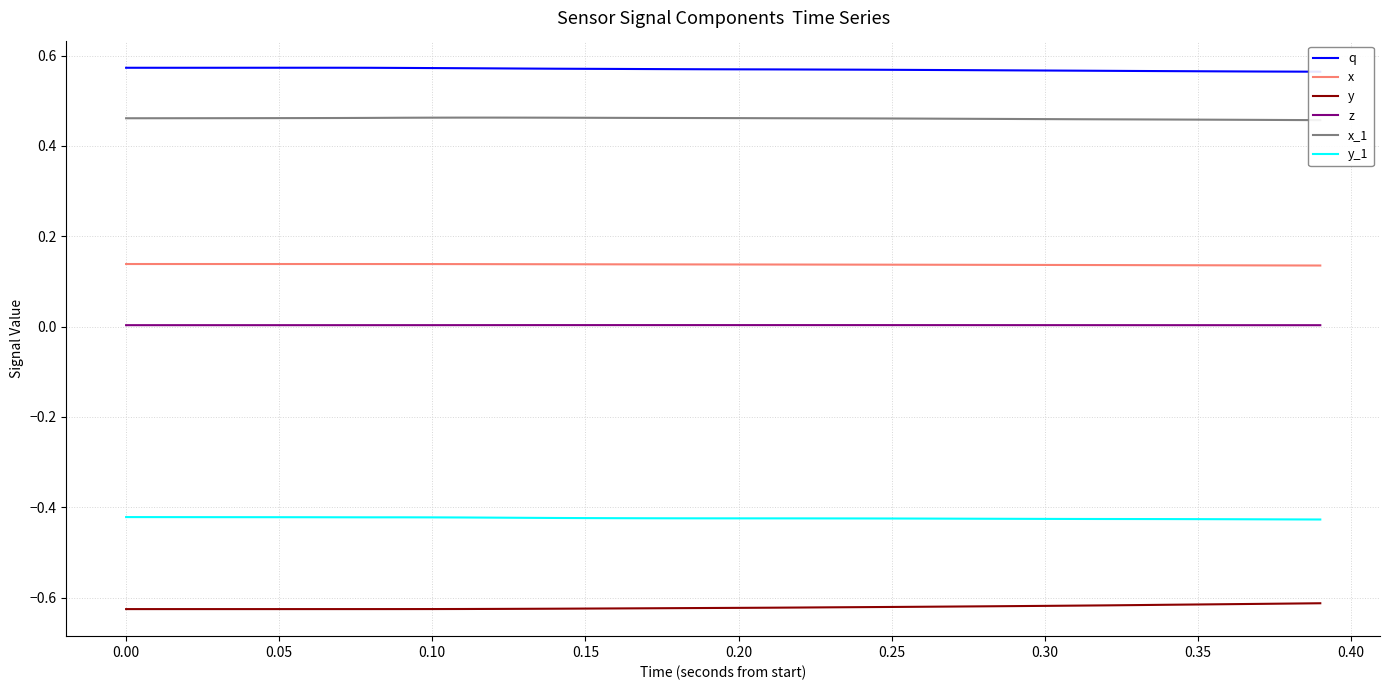

How many interior local peaks does the y_1 series have?

1